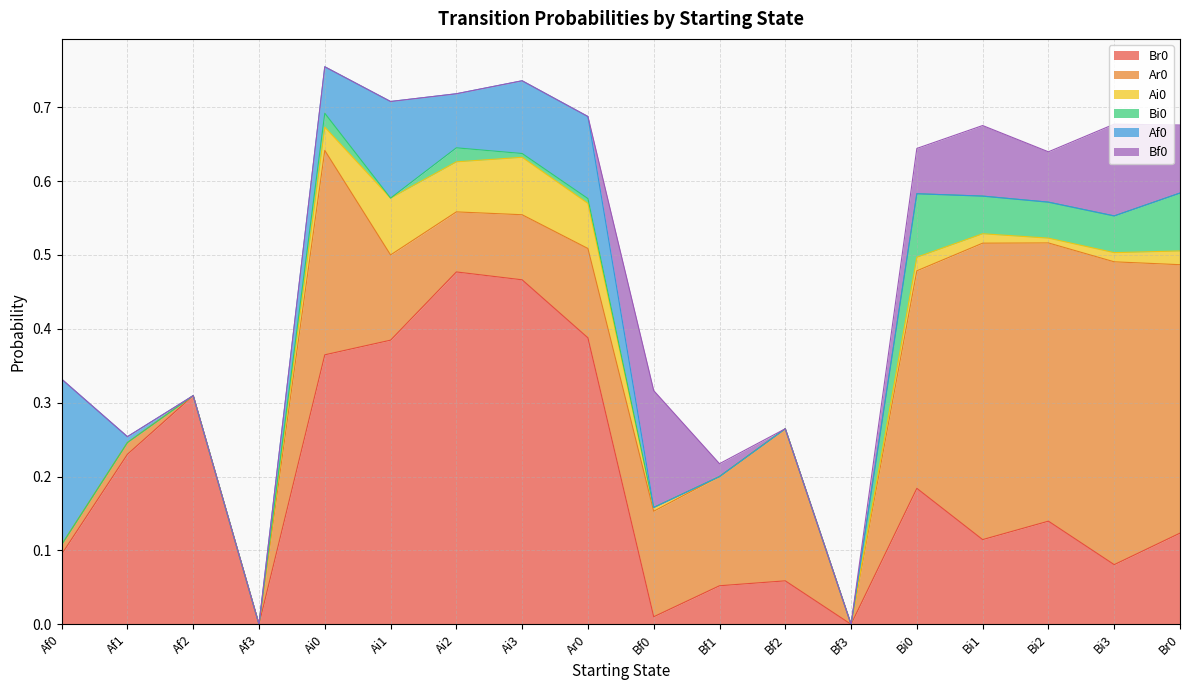

After their last crossing, which series has the higher values: Bi0 or Bf0?

Bf0